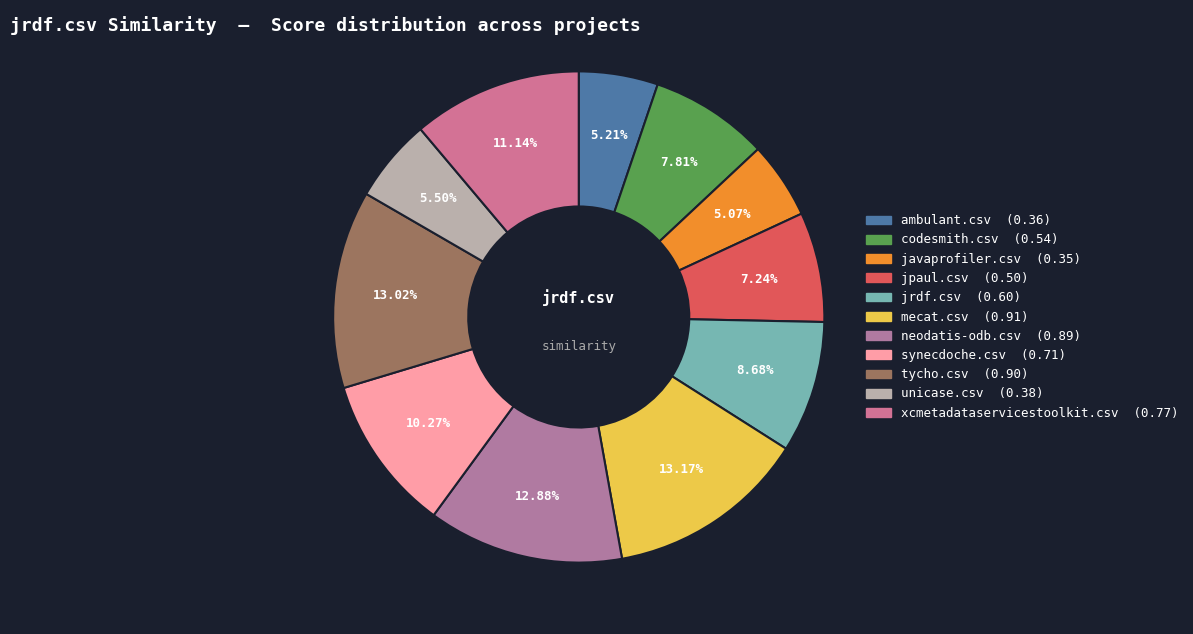

How much of the chart is everything except ambulant.csv?

94.8%